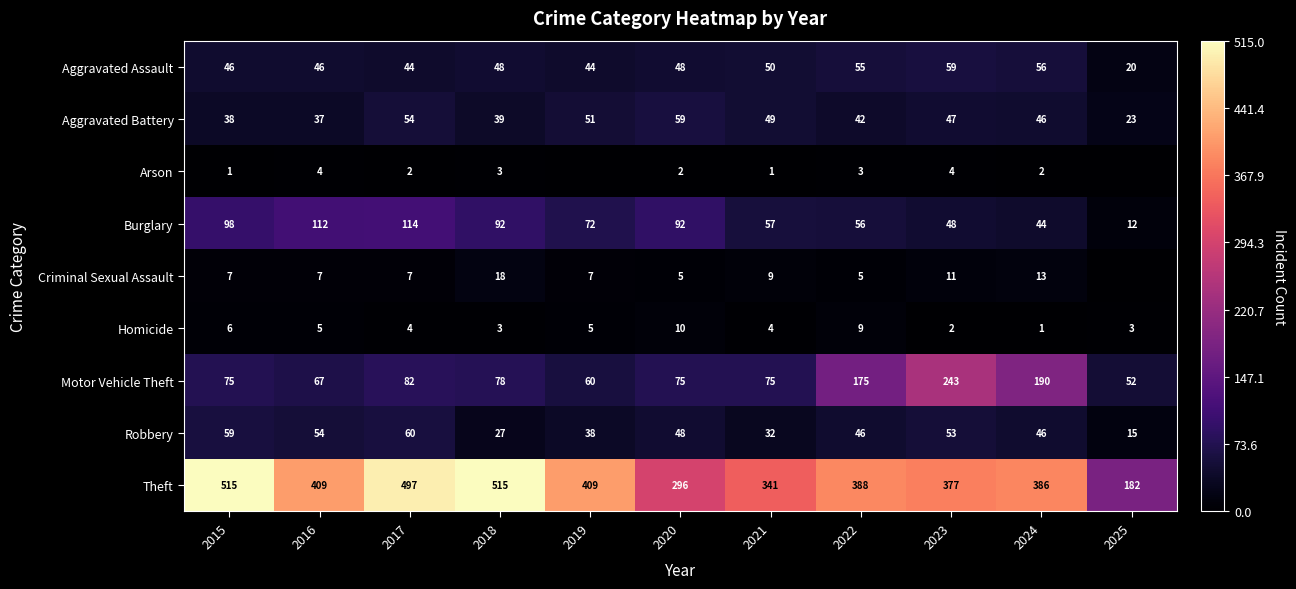

True or false: Aggravated Assault has a value of 44 at 2019.

True